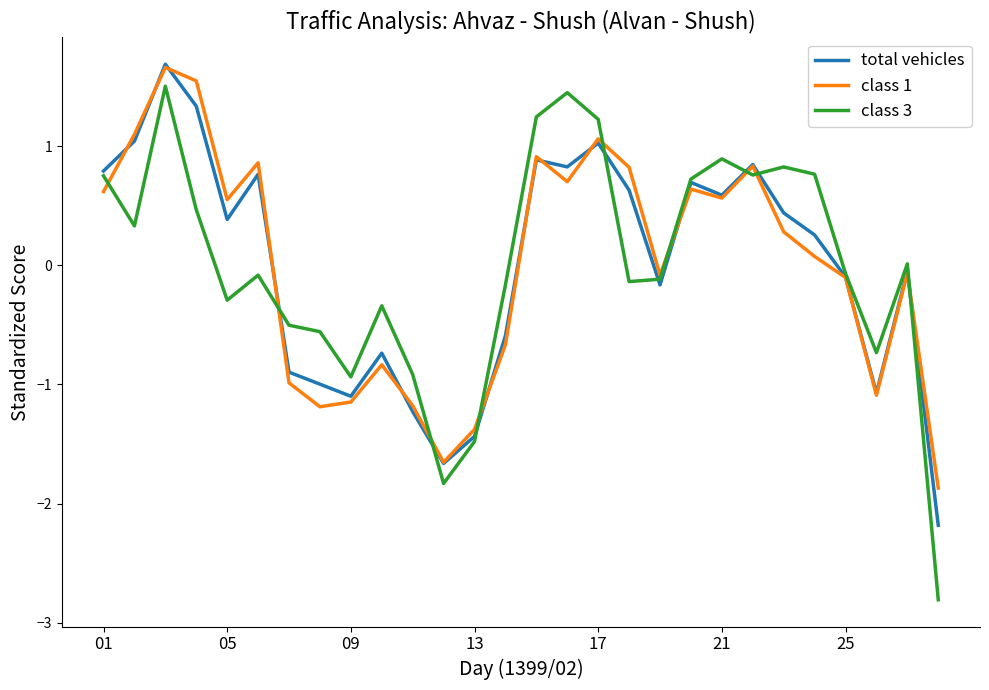

Which series has the widest spread of values?

class 3